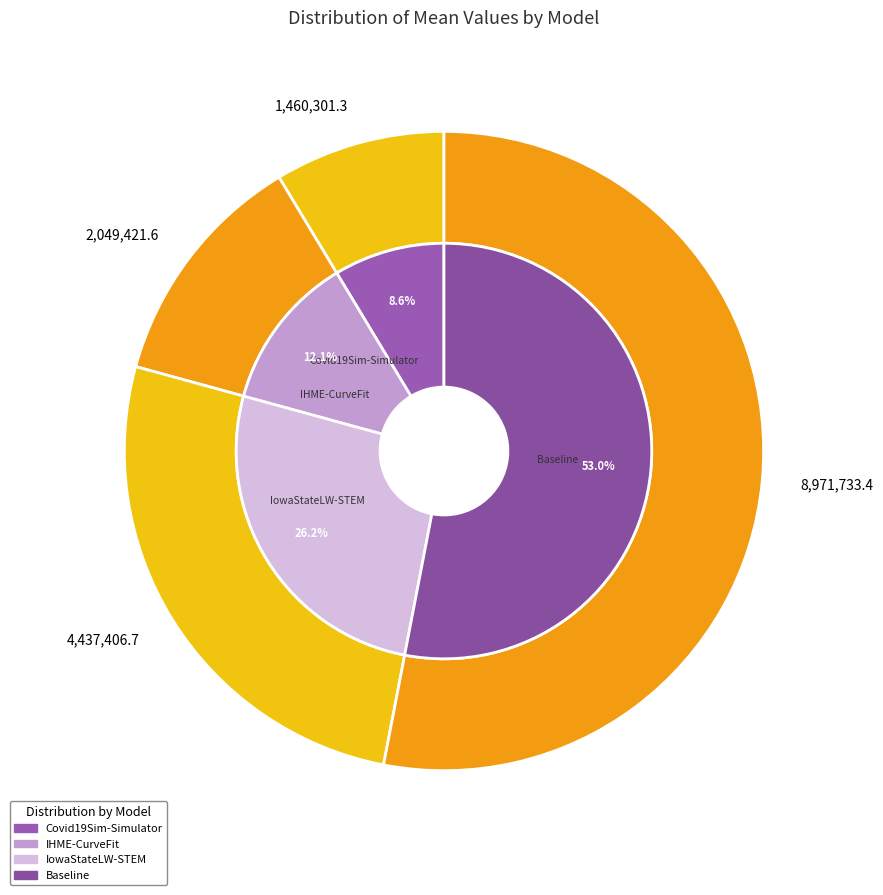

Which has a higher value, Covid19Sim-Simulator or IowaStateLW-STEM?

IowaStateLW-STEM